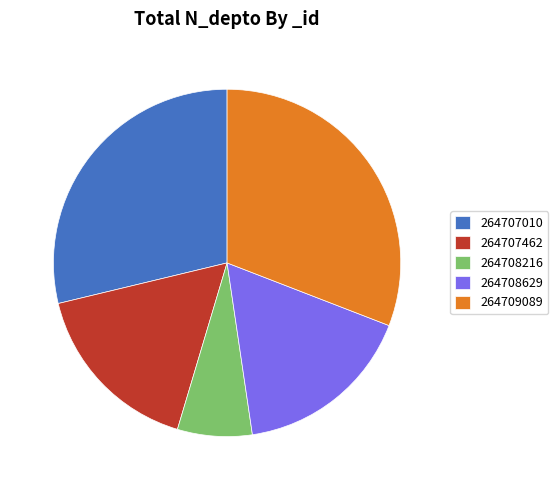

How many slices are in this pie chart?

5